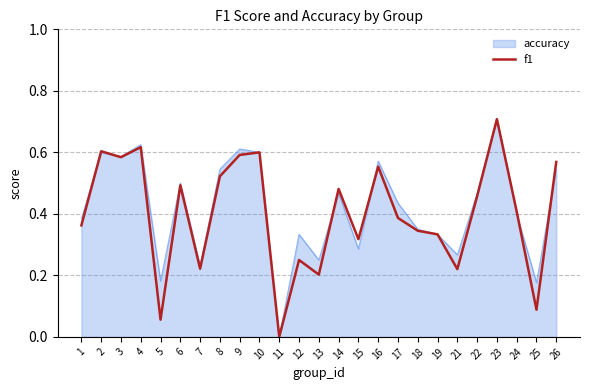

True or false: accuracy has a value of 0.5 at 14.

True